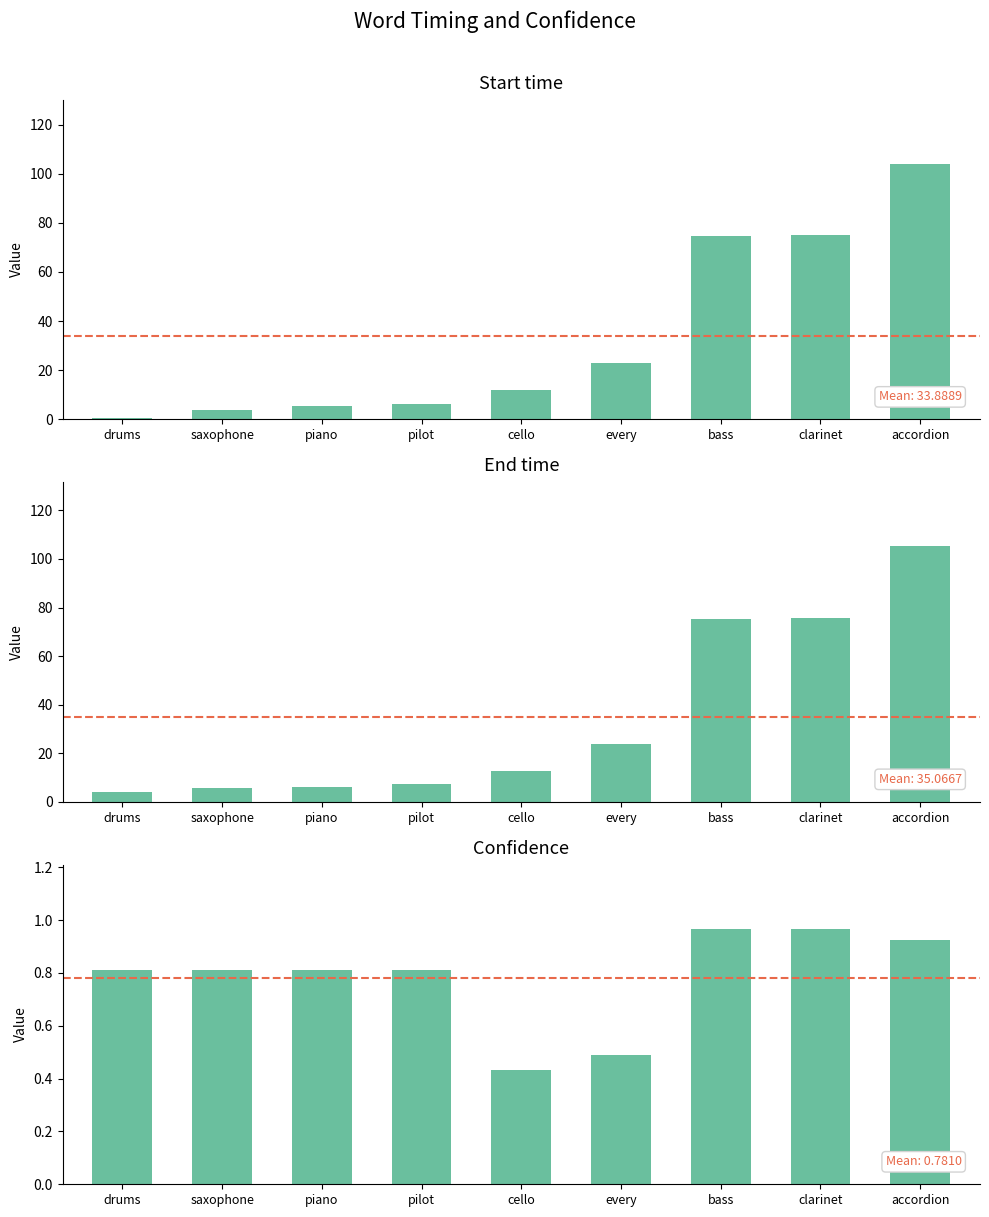

What are all the series names shown in the legend?

Start_time, End_time, Confidence